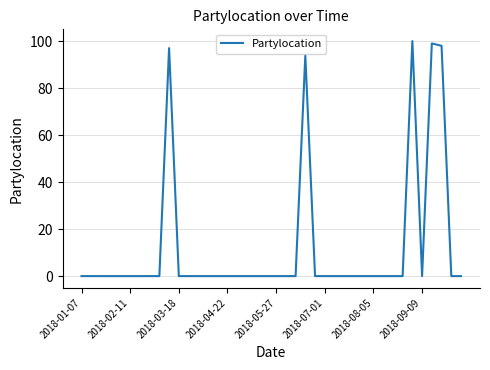

What is the difference between the maximum and minimum values?

100